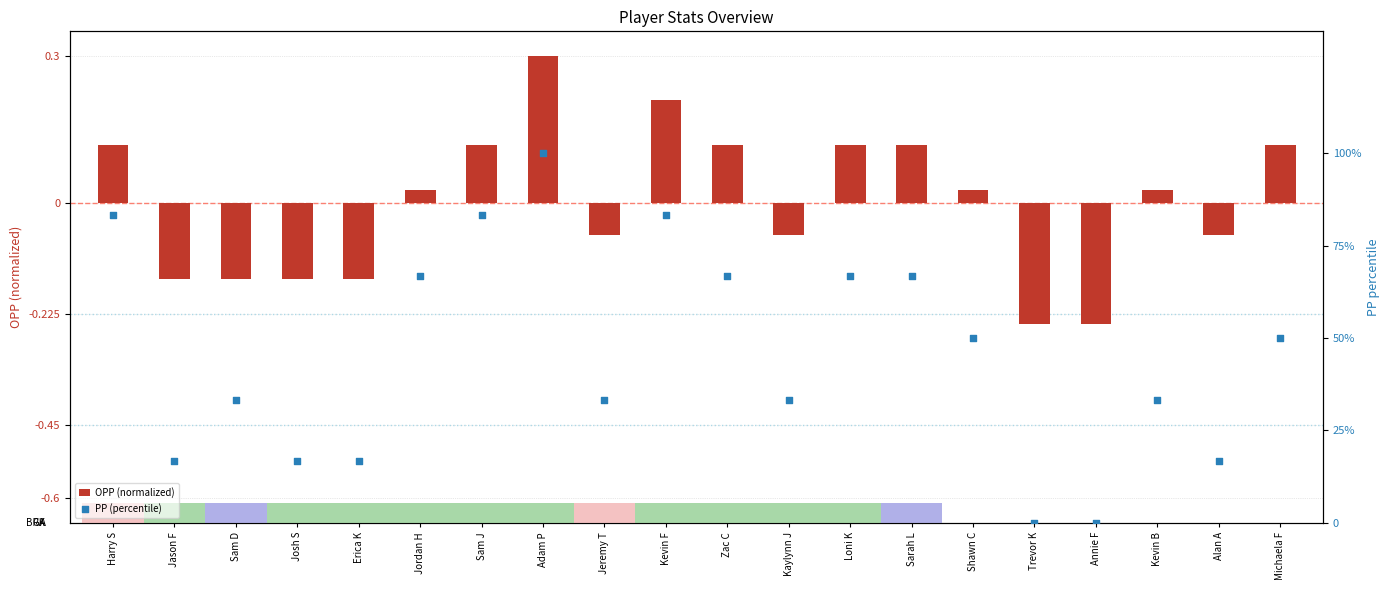

Which series has the widest spread of Y values?

PP (percentile)